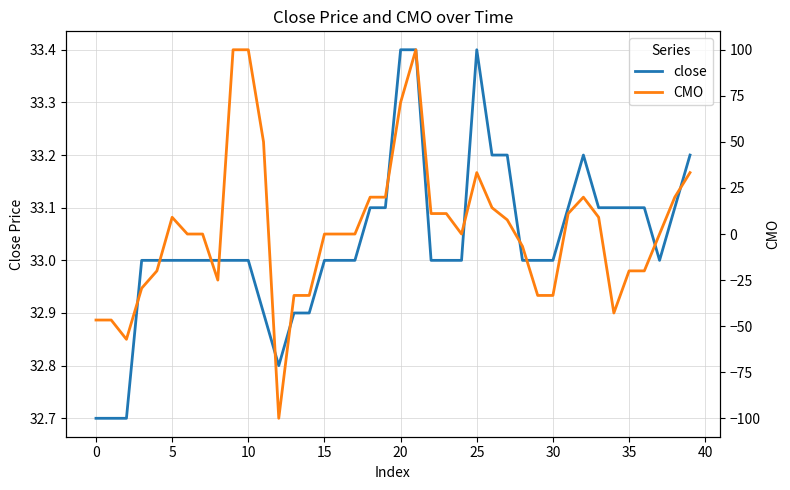

How many lines are shown in the chart?

2